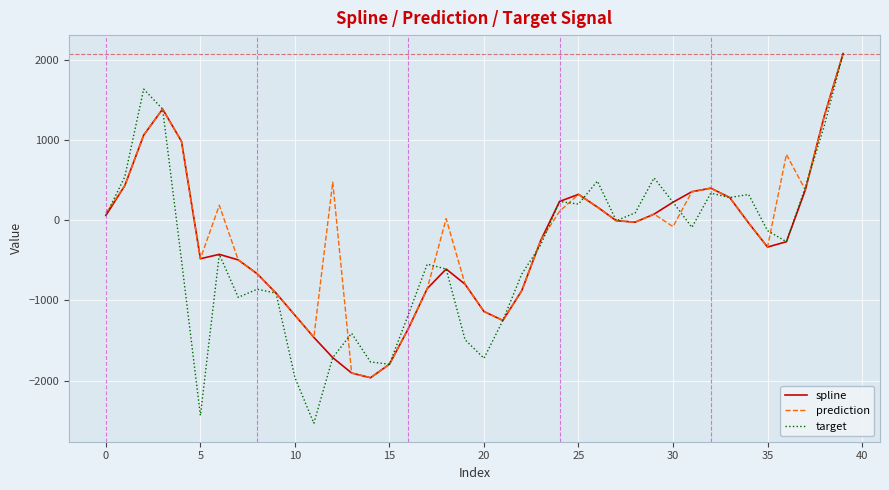

True or false: target and prediction intersect in this chart.

True